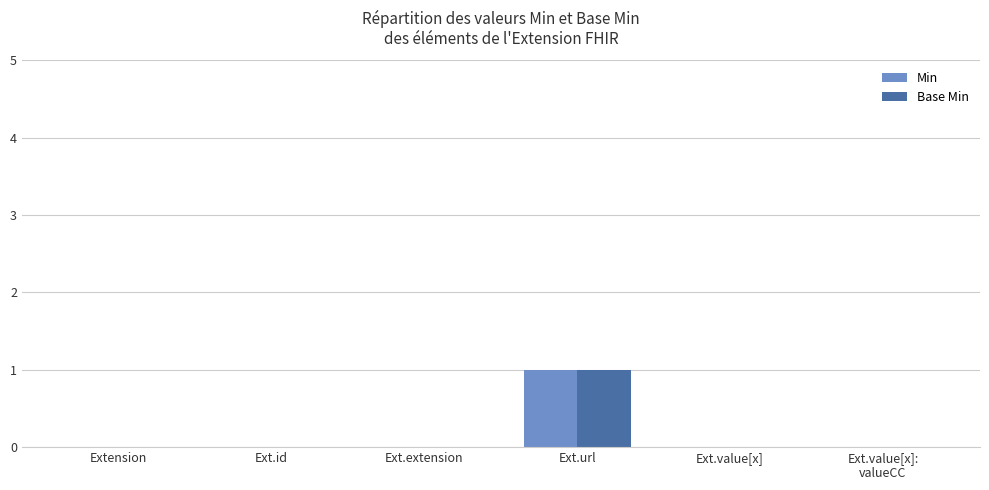

Is it true that Base Min equals 0 at Ext.value[x]:
valueCC?

True